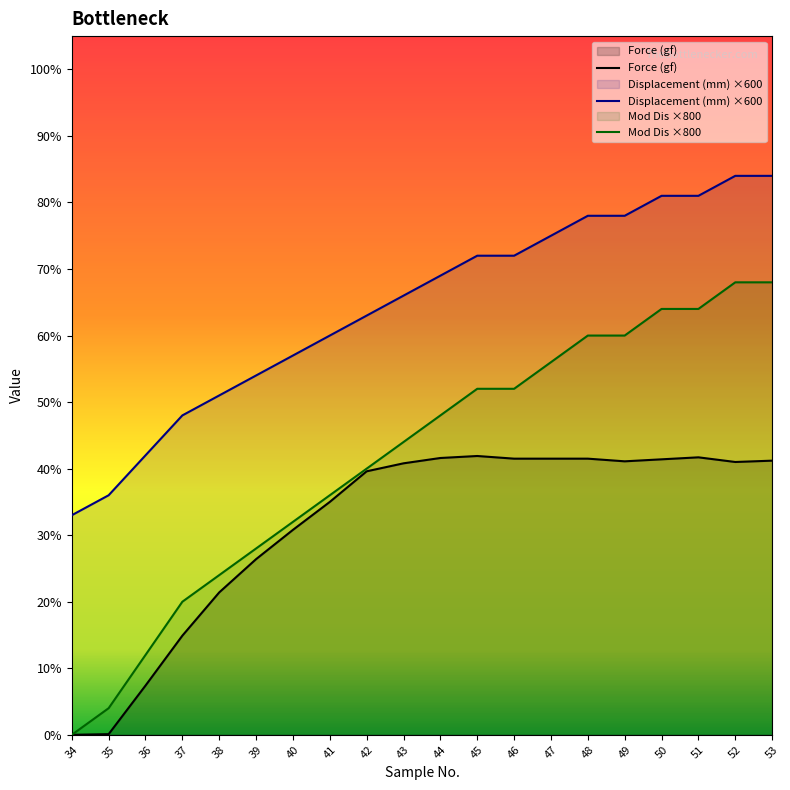

How many values in the Force (gf) series exceed 41?

9